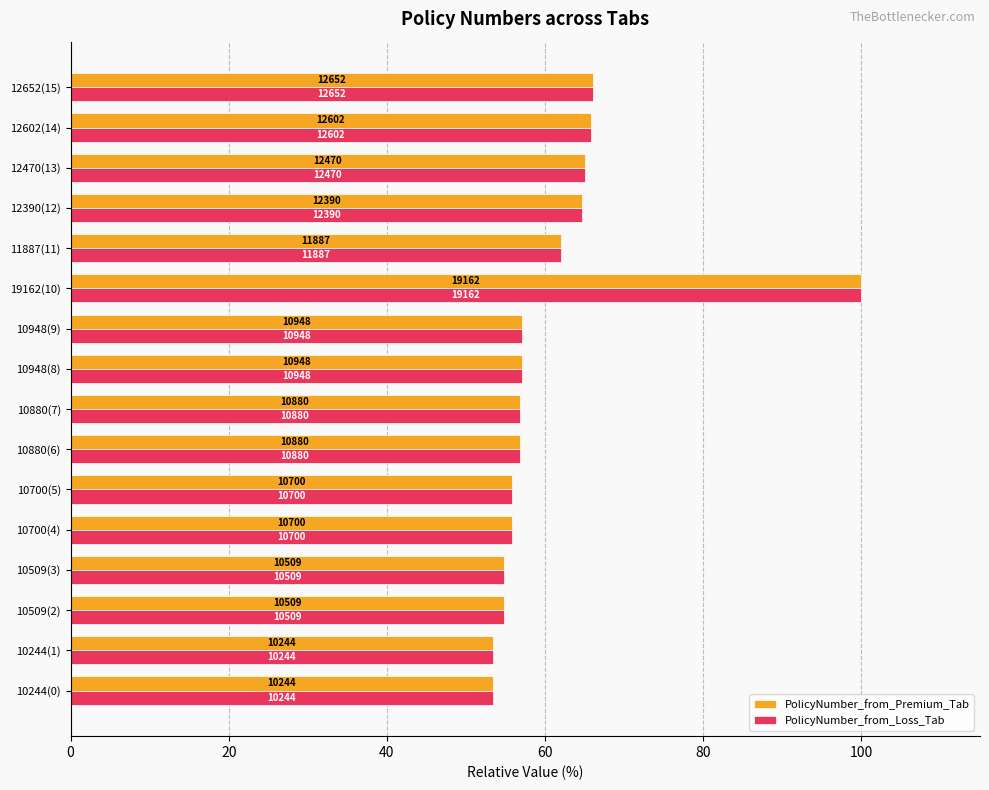

What are all the series names shown in the legend?

PolicyNumber_from_Premium_Tab, PolicyNumber_from_Loss_Tab